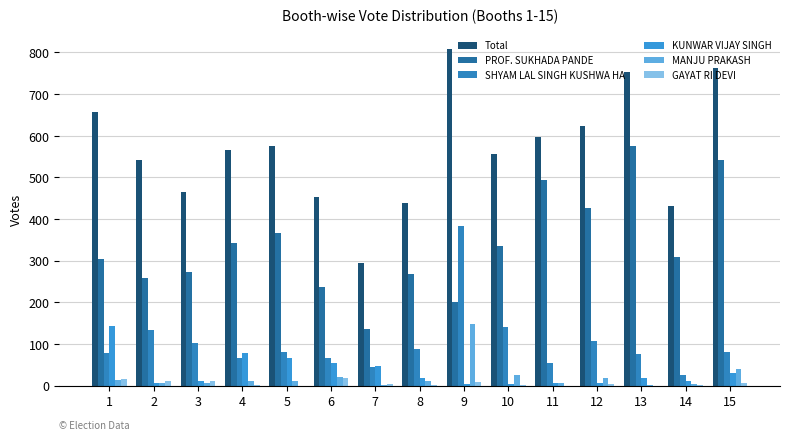

Which series changed the most between 10 and 11?

PROF. SUKHADA PANDE